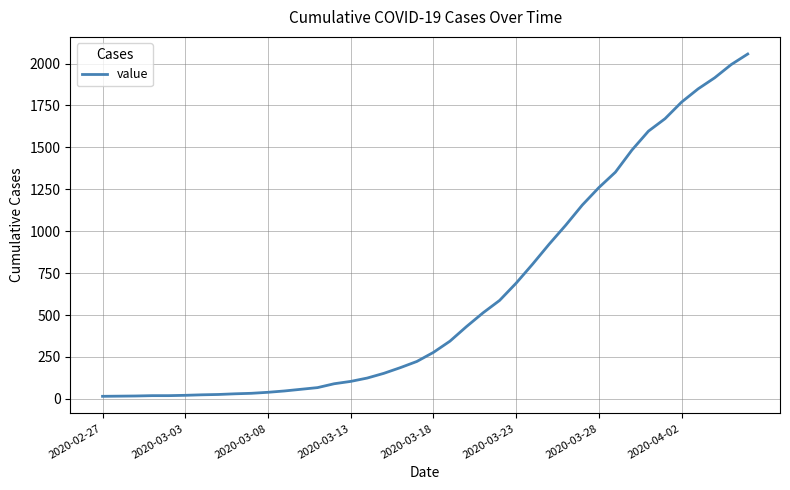

What is the greatest value displayed?

2057